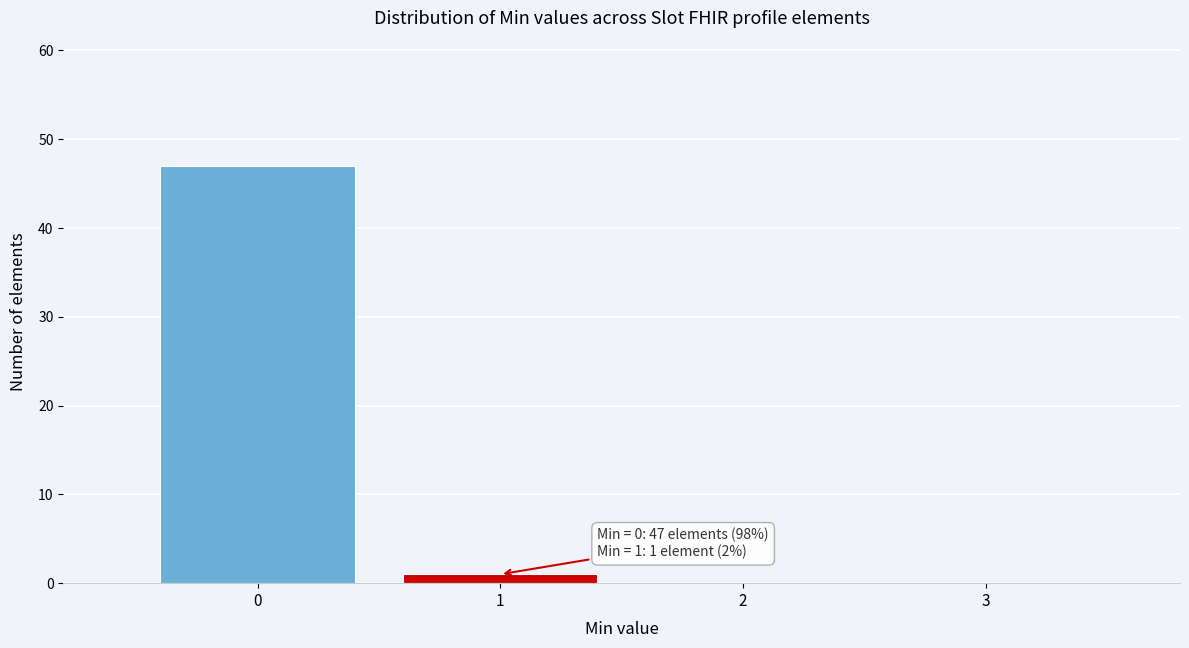

Over which range of the x-axis is the bar tallest?

-0.5 to 0.5